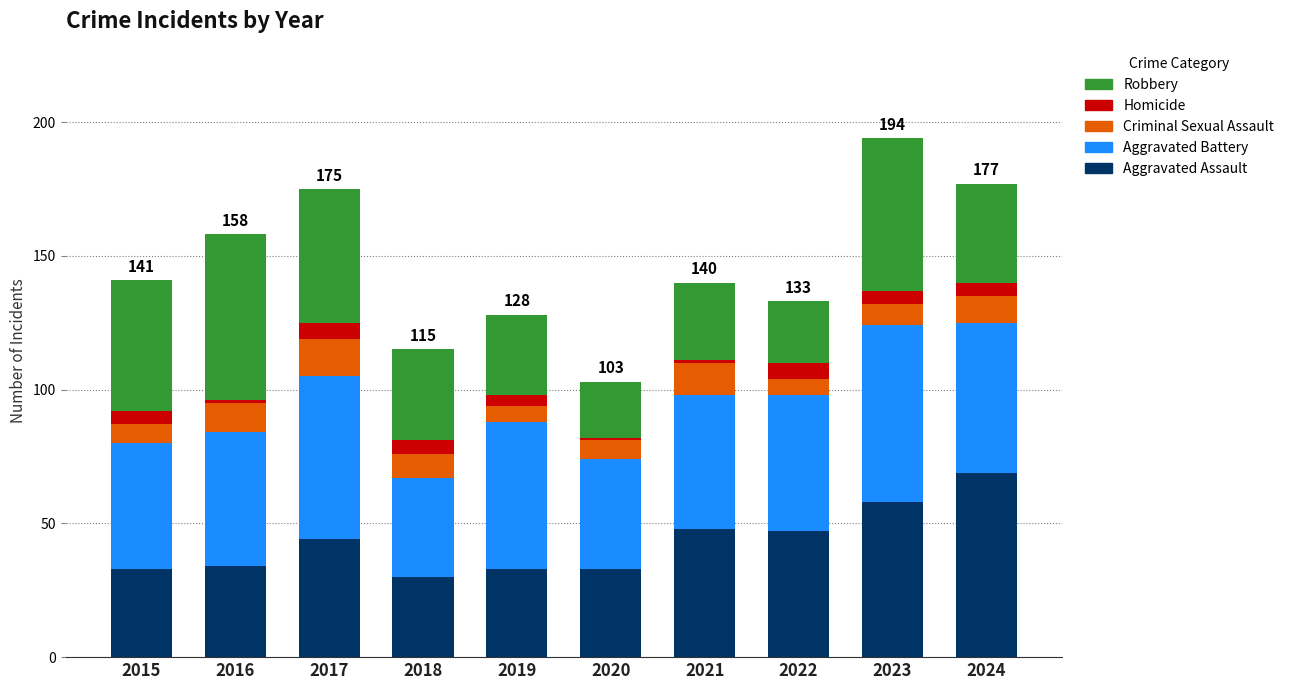

Is it true that Aggravated Assault equals 69 at 2024?

True